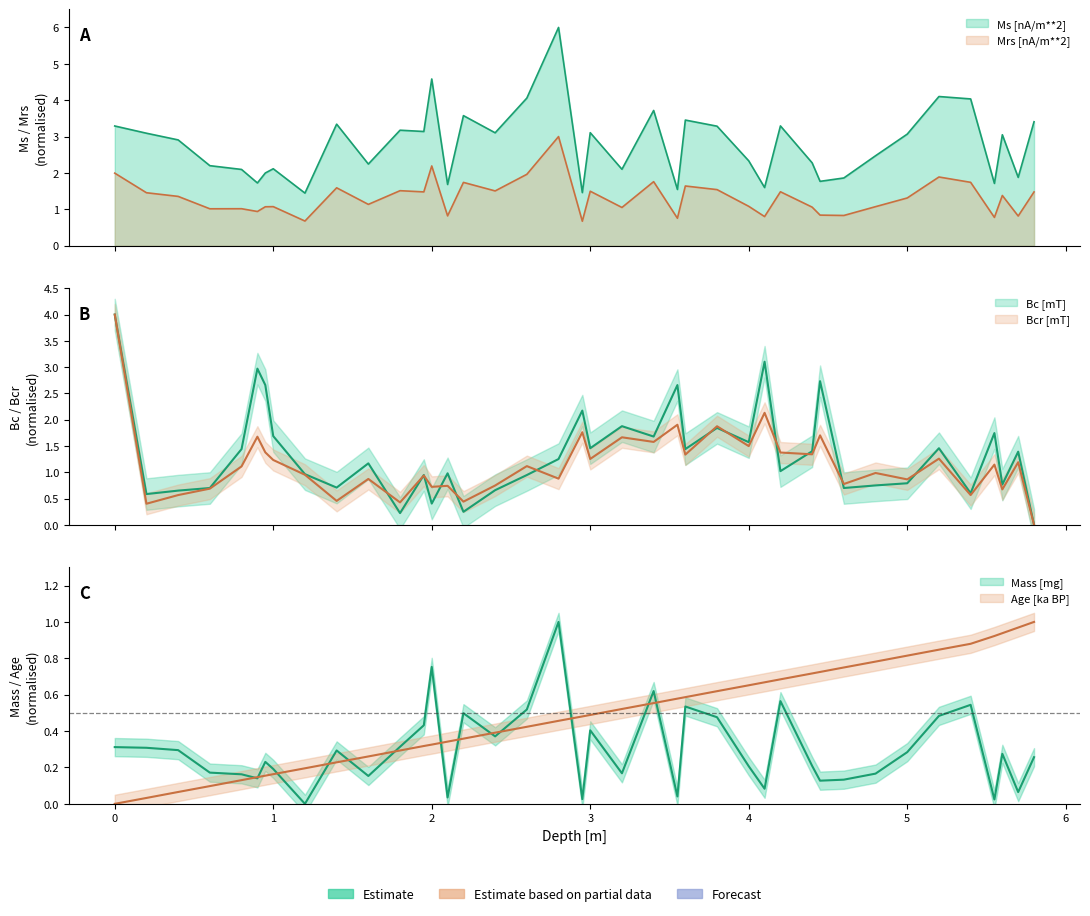

Reading left to right, transcribe all the data shown in this chart.

Bc [mT]: 4.0	0.6	0.7	0.7	1.4	3.0	2.7	1.7	1.0	0.7	1.2	0.2	0.9	0.4	1.0	0.2	0.7	0.9	1.3	2.2	1.5	1.9	1.7	2.7	1.4	1.8	1.6	3.1	1.0	1.4	2.7	0.7	0.7	0.8	1.5	0.6	1.7	0.8	1.4	0.0
Bcr [mT]: 4.0	0.4	0.6	0.7	1.1	1.7	1.4	1.2	1.0	0.5	0.9	0.4	0.9	0.7	0.7	0.4	0.7	1.1	0.9	1.8	1.3	1.7	1.6	1.9	1.3	1.9	1.5	2.1	1.4	1.3	1.7	0.8	1.0	0.9	1.3	0.6	1.1	0.7	1.2	0.0
Ms [nA/m**2]: 3.3	3.1	2.9	2.2	2.1	1.7	2.0	2.1	1.4	3.3	2.2	3.2	3.1	4.6	1.7	3.6	3.1	4.1	6.0	1.5	3.1	2.1	3.7	1.5	3.5	3.3	2.3	1.6	3.3	2.3	1.8	1.9	2.5	3.1	4.1	4.0	1.7	3.1	1.9	3.4
Mrs [nA/m**2]: 2.0	1.5	1.4	1.0	1.0	0.9	1.1	1.1	0.7	1.6	1.1	1.5	1.5	2.2	0.8	1.7	1.5	2.0	3.0	0.7	1.5	1.1	1.8	0.8	1.6	1.5	1.1	0.8	1.5	1.1	0.8	0.8	1.1	1.3	1.9	1.7	0.8	1.4	0.8	1.5
Mass [mg]: 0.3	0.3	0.3	0.2	0.2	0.1	0.2	0.2	0.0	0.3	0.2	0.3	0.4	0.8	0.0	0.5	0.4	0.5	1.0	0.0	0.4	0.2	0.6	0.0	0.5	0.5	0.2	0.1	0.6	0.2	0.1	0.1	0.2	0.3	0.5	0.5	0.0	0.3	0.1	0.3
Age [ka BP]: 0.0	0.0	0.1	0.1	0.1	0.1	0.2	0.2	0.2	0.2	0.3	0.3	0.3	0.3	0.3	0.4	0.4	0.4	0.5	0.5	0.5	0.5	0.6	0.6	0.6	0.6	0.7	0.7	0.7	0.7	0.7	0.7	0.8	0.8	0.8	0.9	0.9	0.9	1.0	1.0